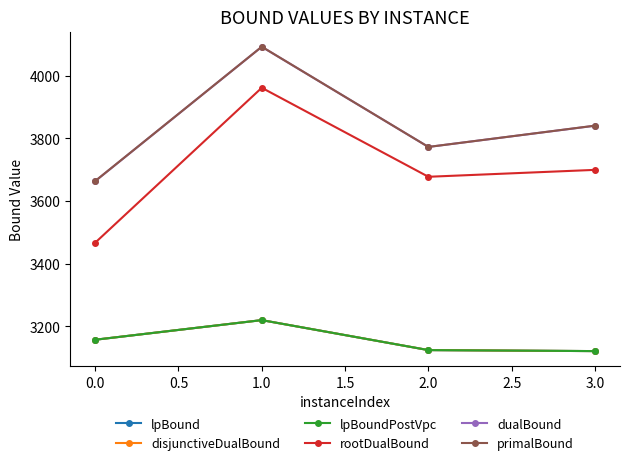

Is this an area chart (filled region under the line)?

No